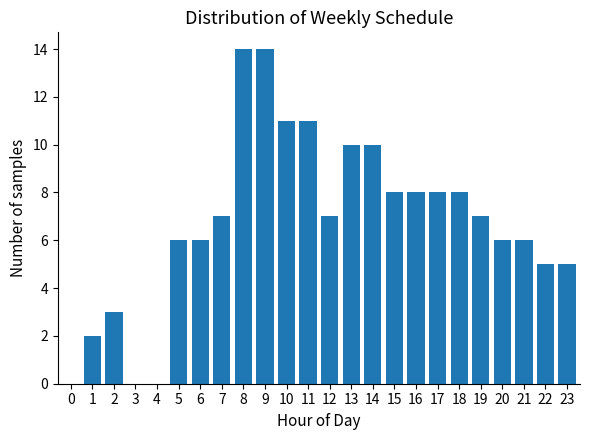

Reading left to right, what are all the values shown in this chart?

0=0	1=2	2=3	3=0	4=0	5=6	6=6	7=7	8=14	9=14	10=11	11=11	12=7	13=10	14=10	15=8	16=8	17=8	18=8	19=7	20=6	21=6	22=5	23=5